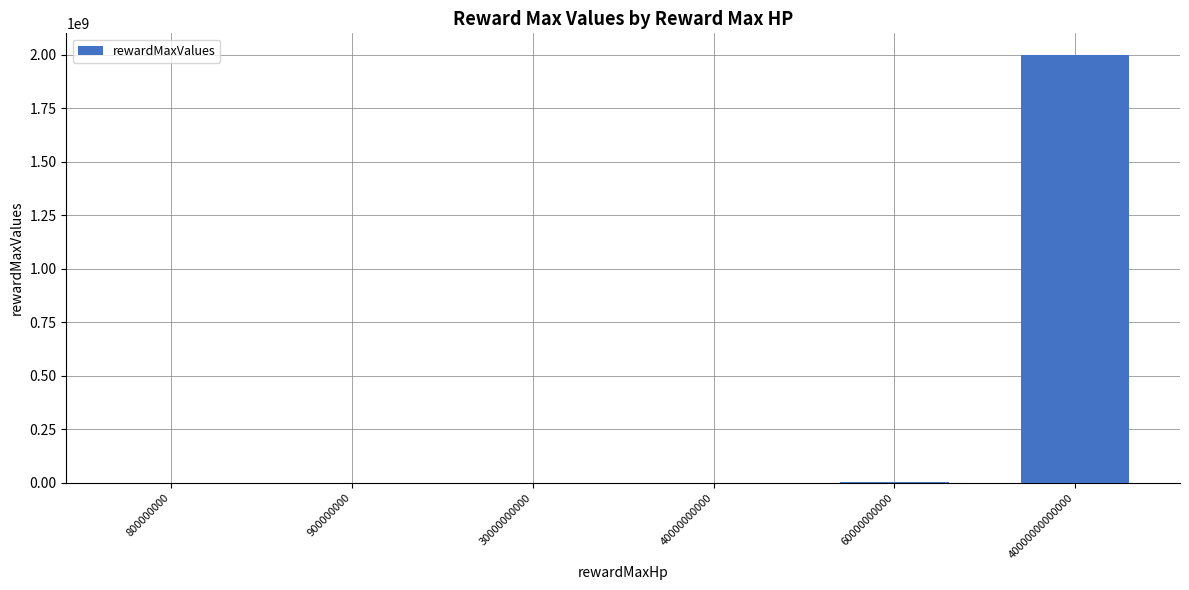

Which category has the highest value across all series?

40000000000000